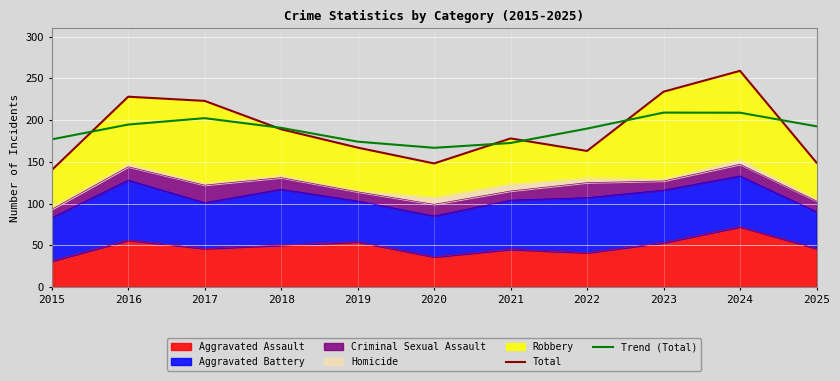

Which category has the lowest value in the Total series?

2015